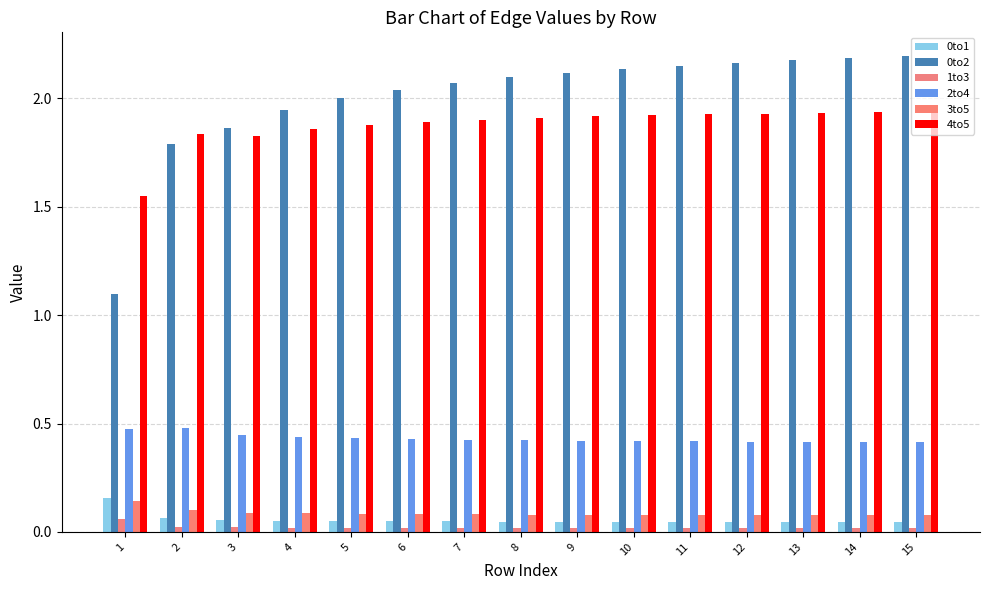

How many bars are there in each group?

6